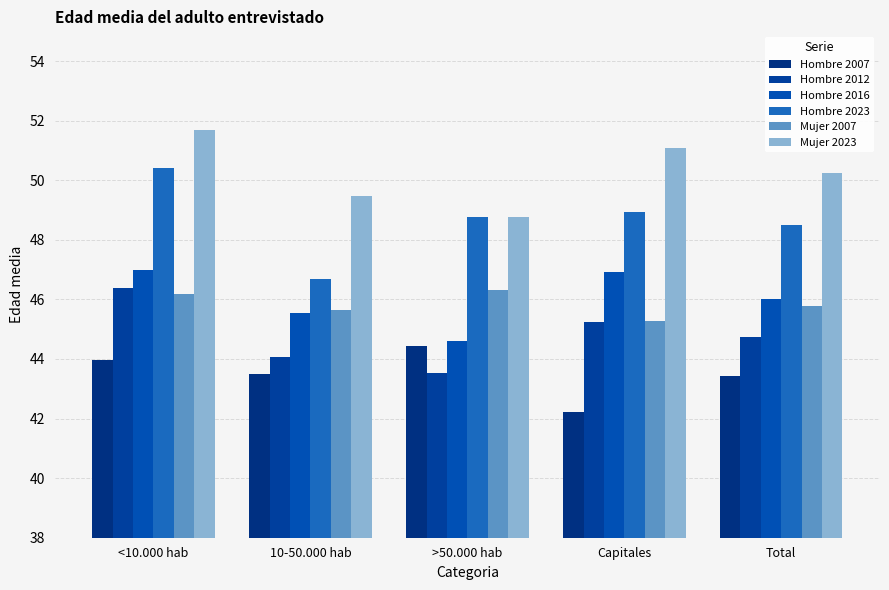

What is the value of the Hombre 2016 bar at the 4th from the left?

46.9